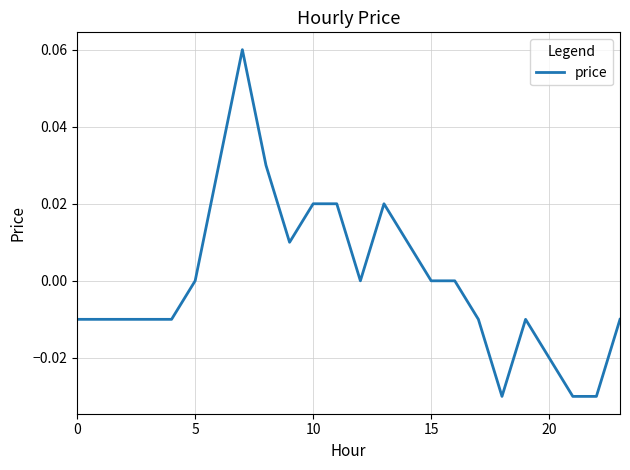

How many lines are shown in the chart?

1